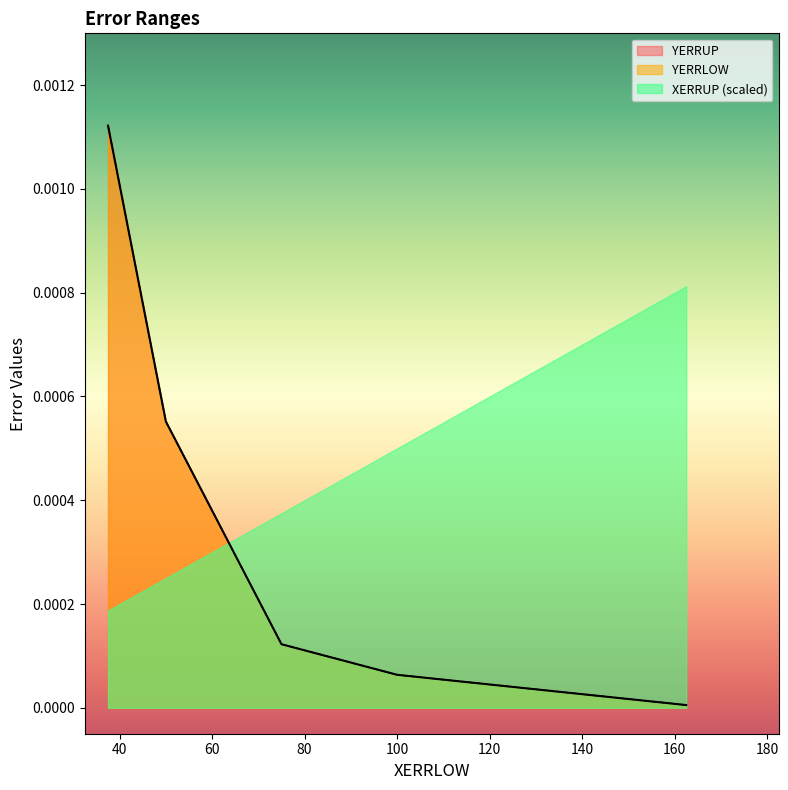

Between 75.0 and 100.0, which series saw the biggest shift?

YERRLOW